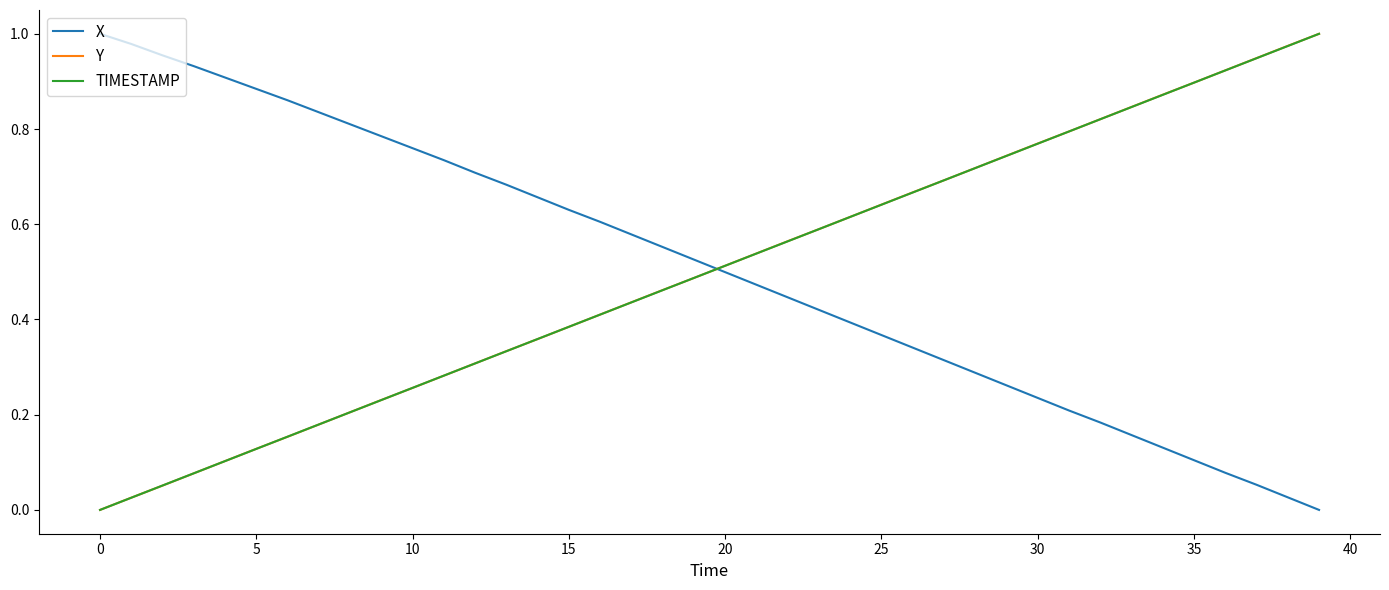

True or false: X has more than 0 points higher than both neighbors.

False